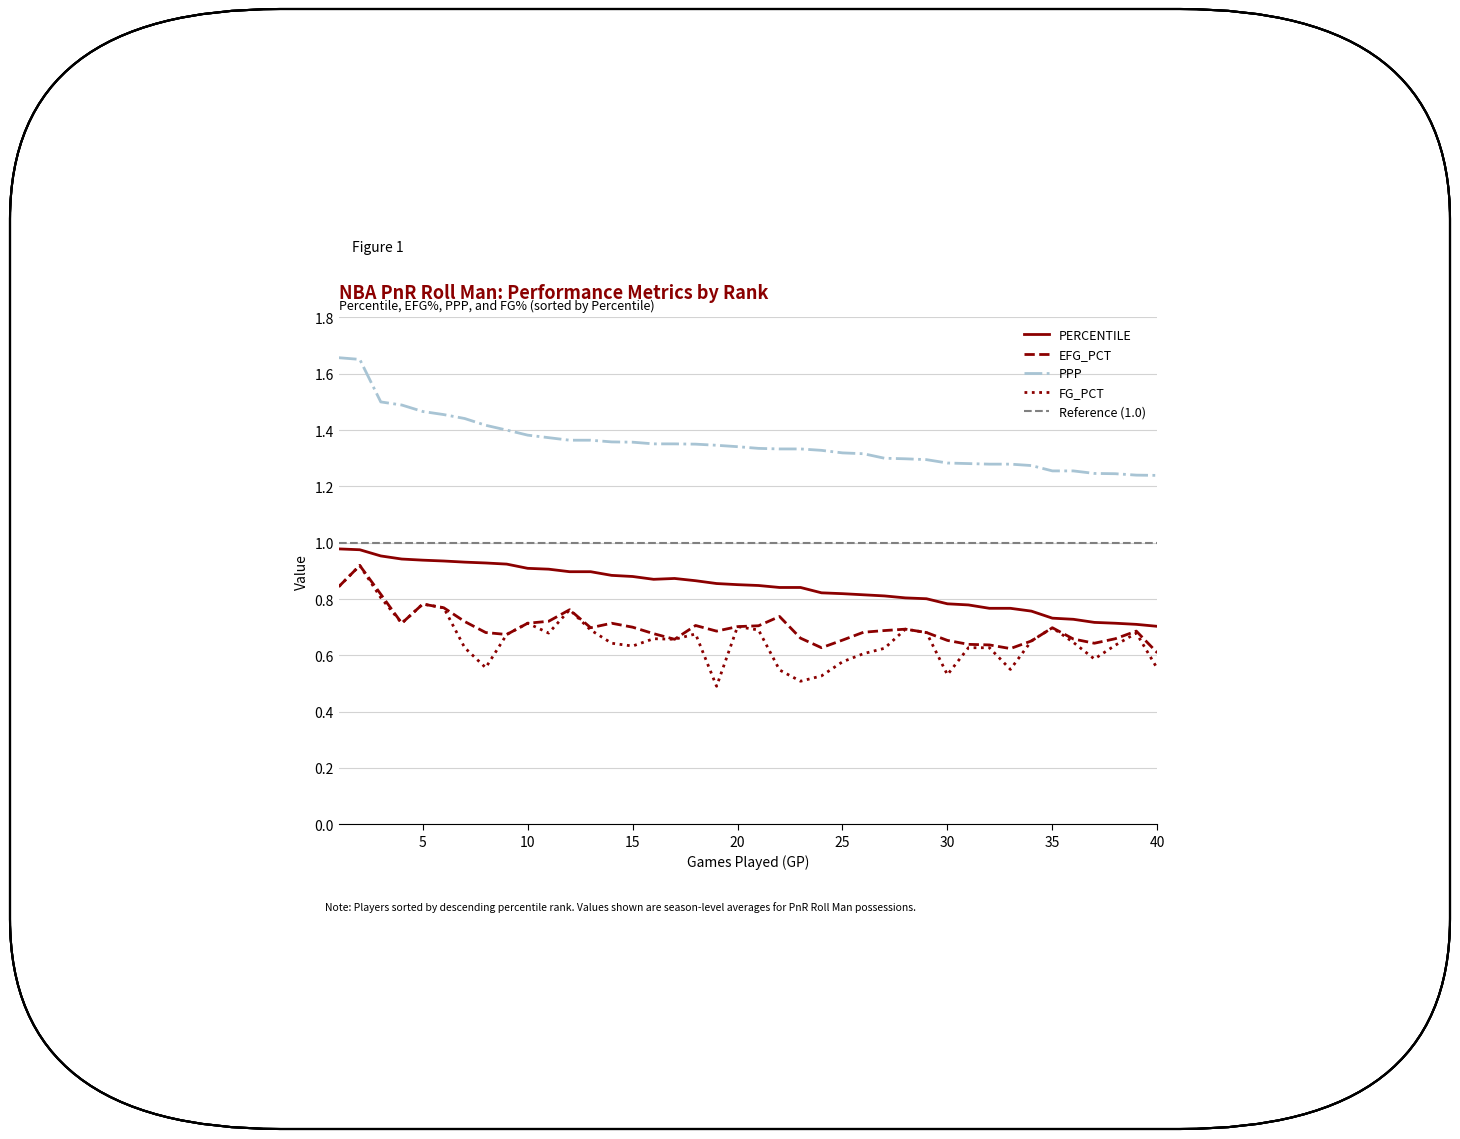

Which series has the widest spread of values?

FG_PCT